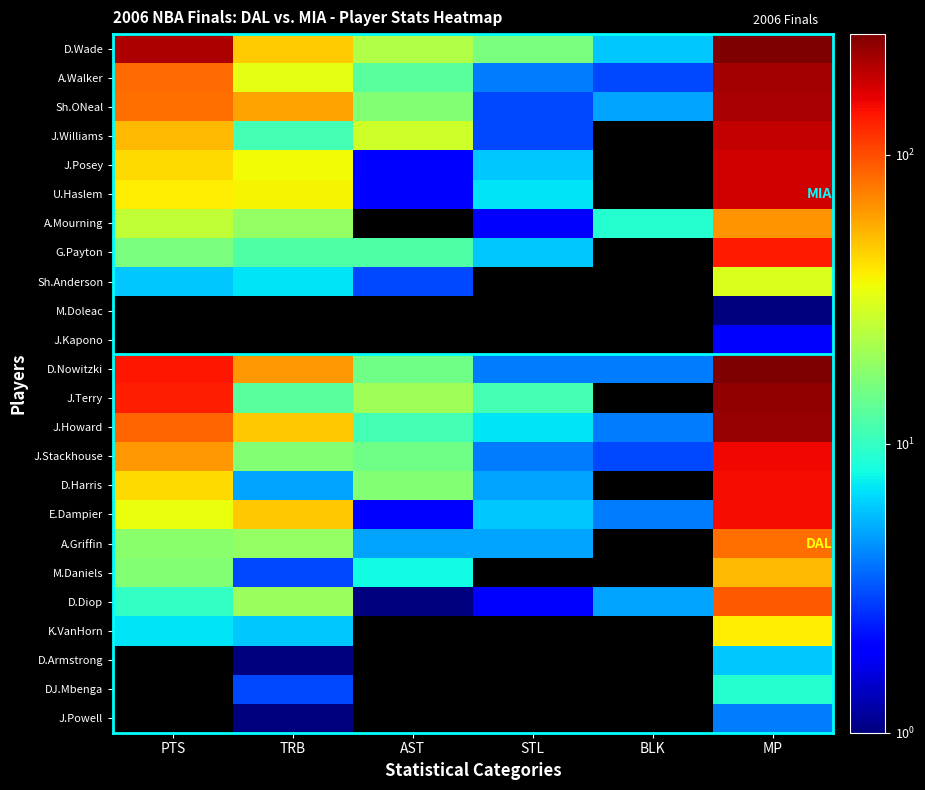

How many values in the E.Dampier series are below 34?

3